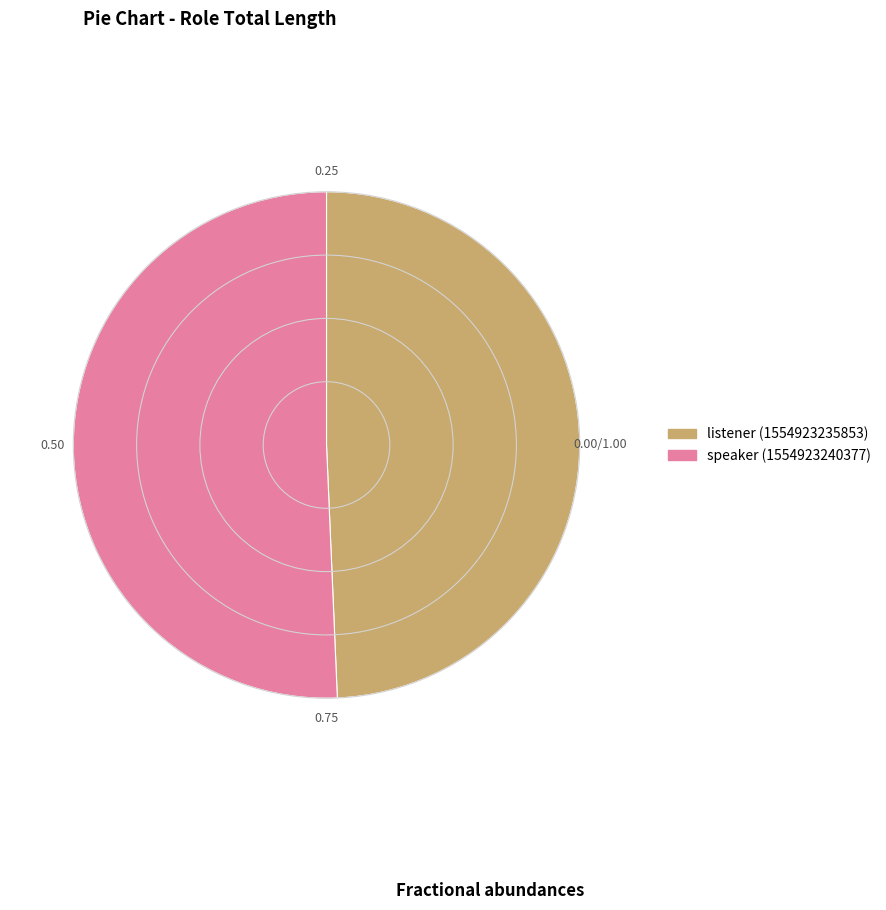

Combined, do speaker (1554923240377) and listener (1554923235853) account for over 50%?

Yes